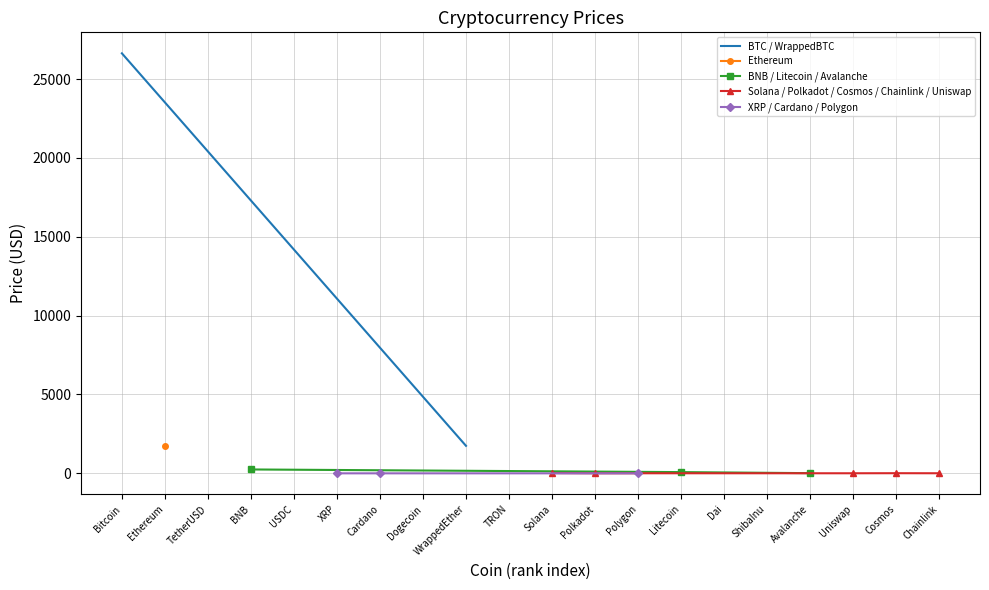

The value at ShibaInu is 0.0. True or false?

True